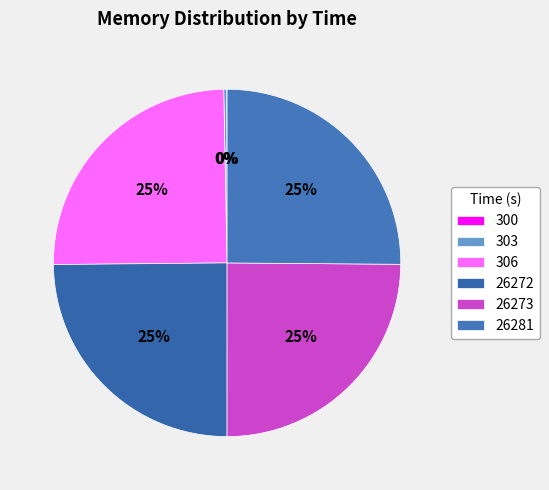

Is it true that 300 is 7% of the pie?

False